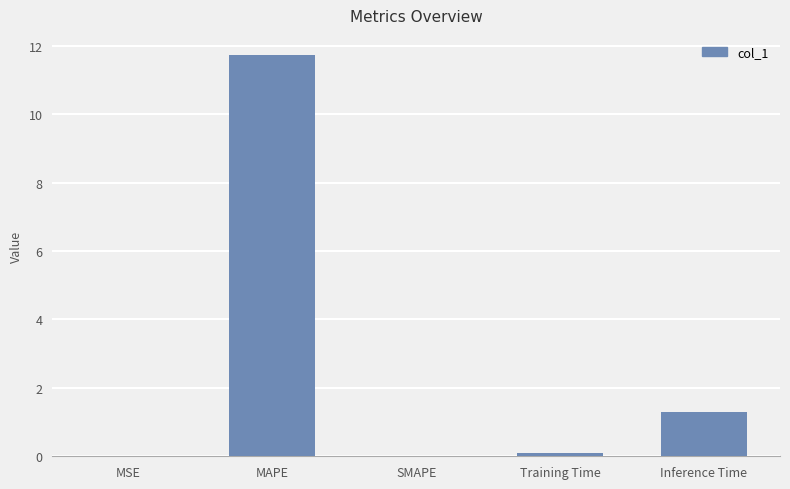

What is the greatest value displayed?

11.7